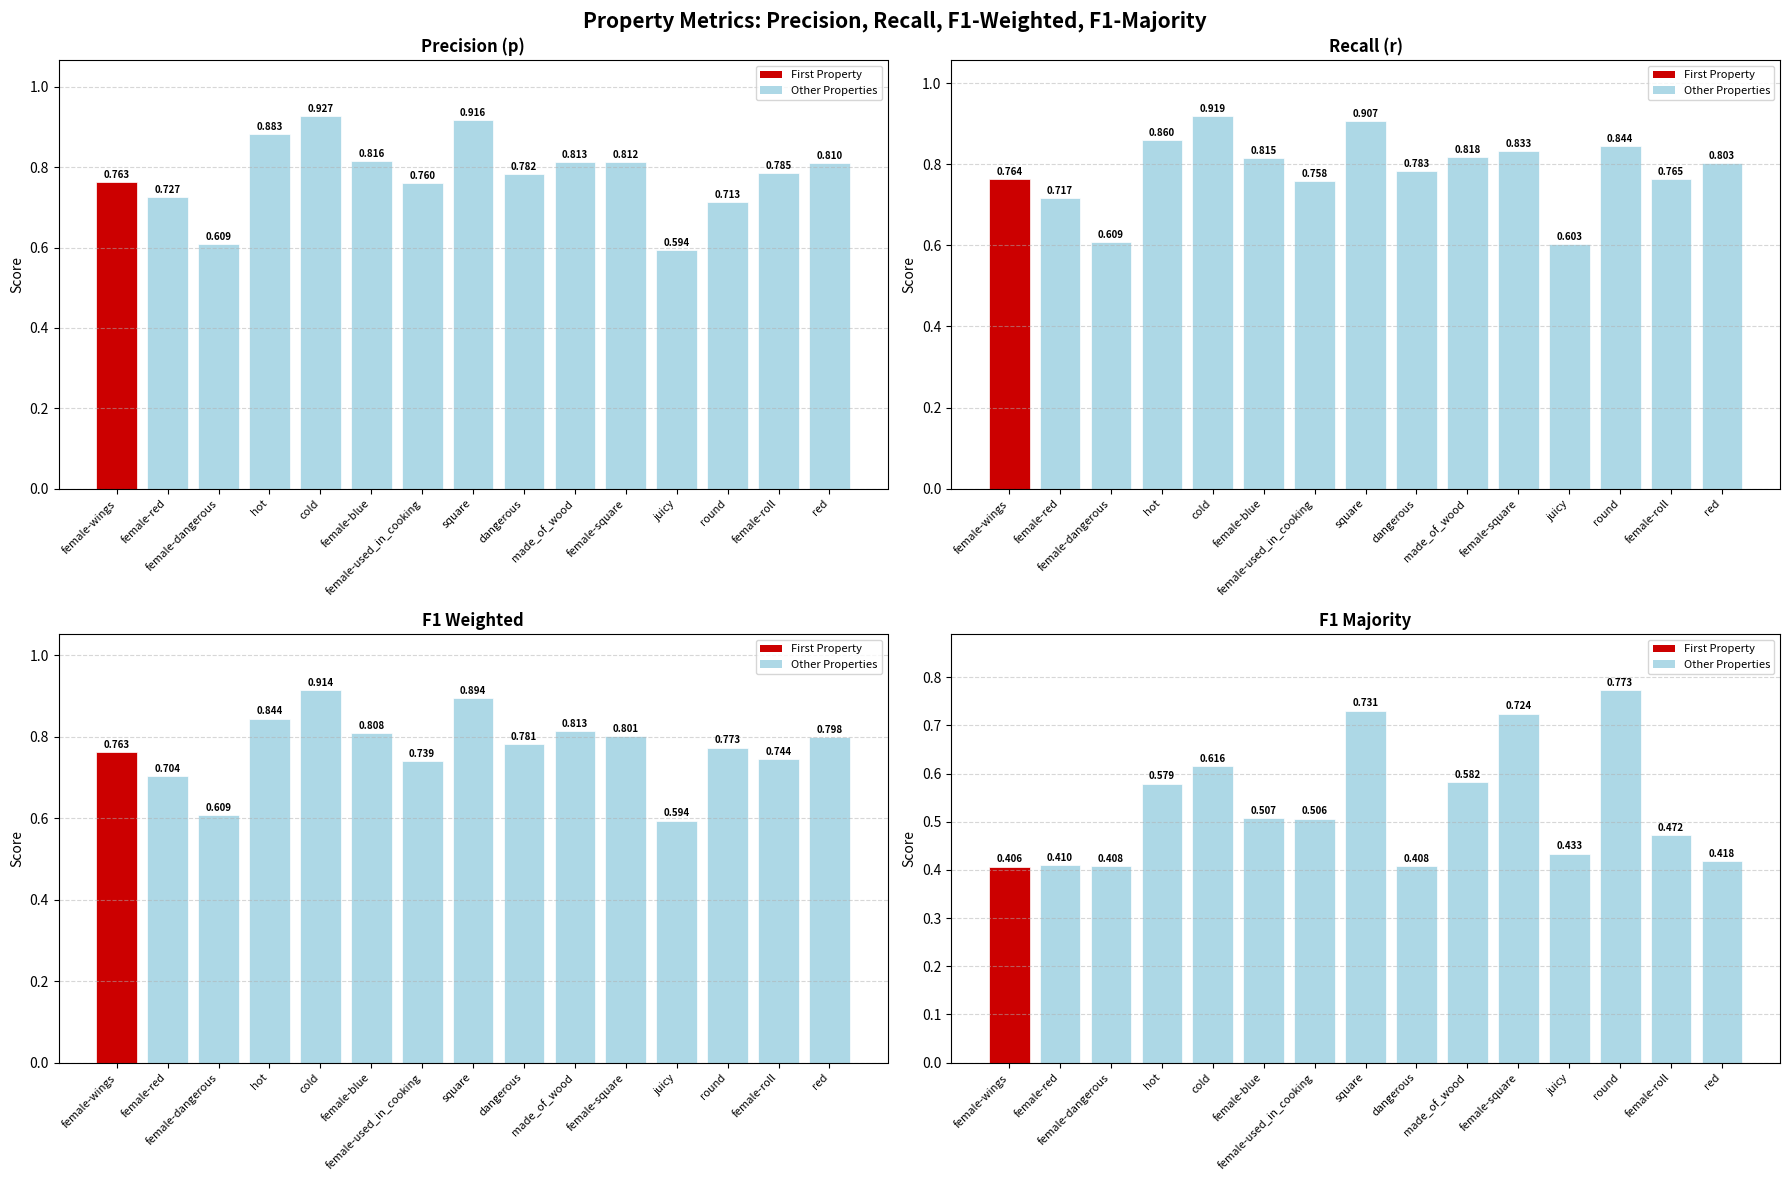

At which category is the sum across all series the highest?

square